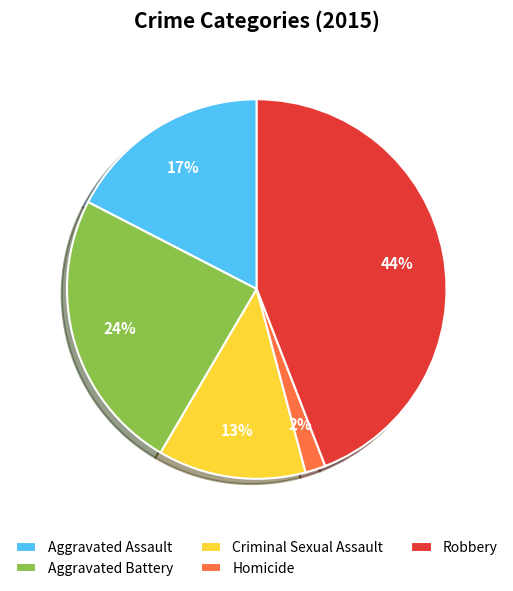

To the nearest percent, what is the difference between the Homicide and Aggravated Battery slice percentages?

22%